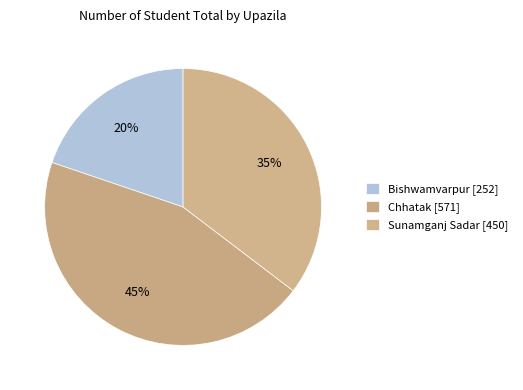

What is the total percentage of Bishwamvarpur and Sunamganj Sadar?

55.1%